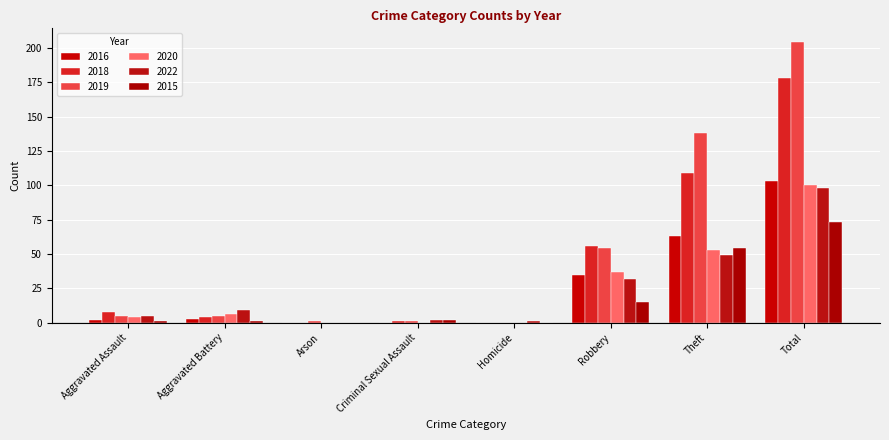

How many groups of bars are there?

8